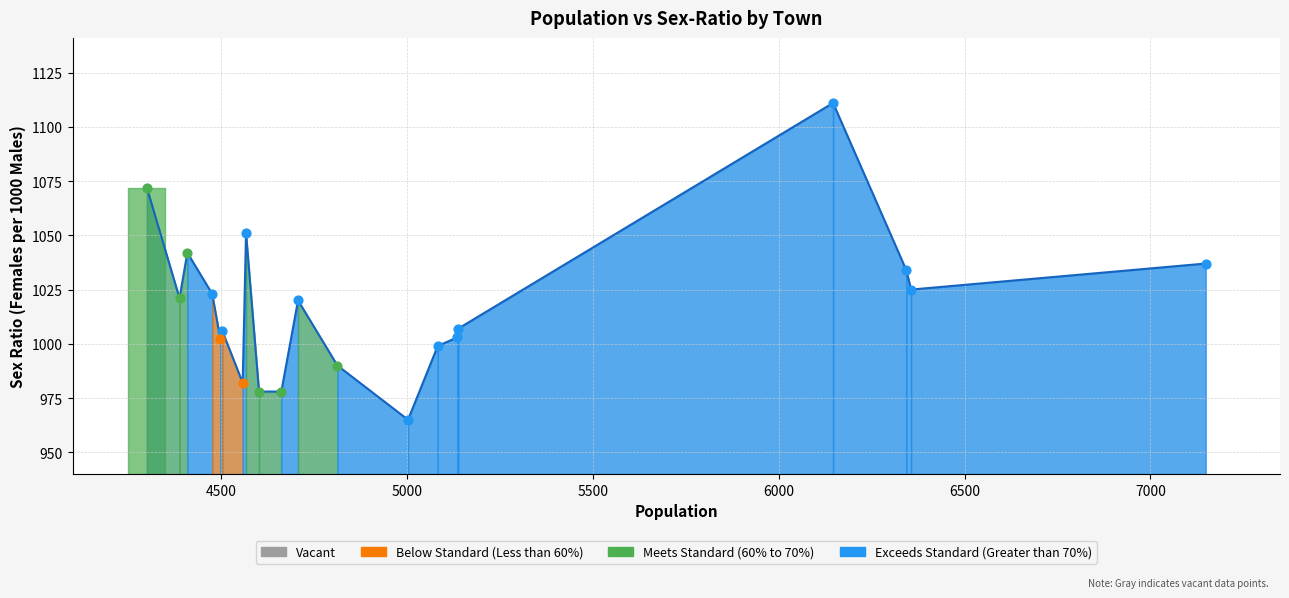

What is the maximum value shown in the chart?

1111